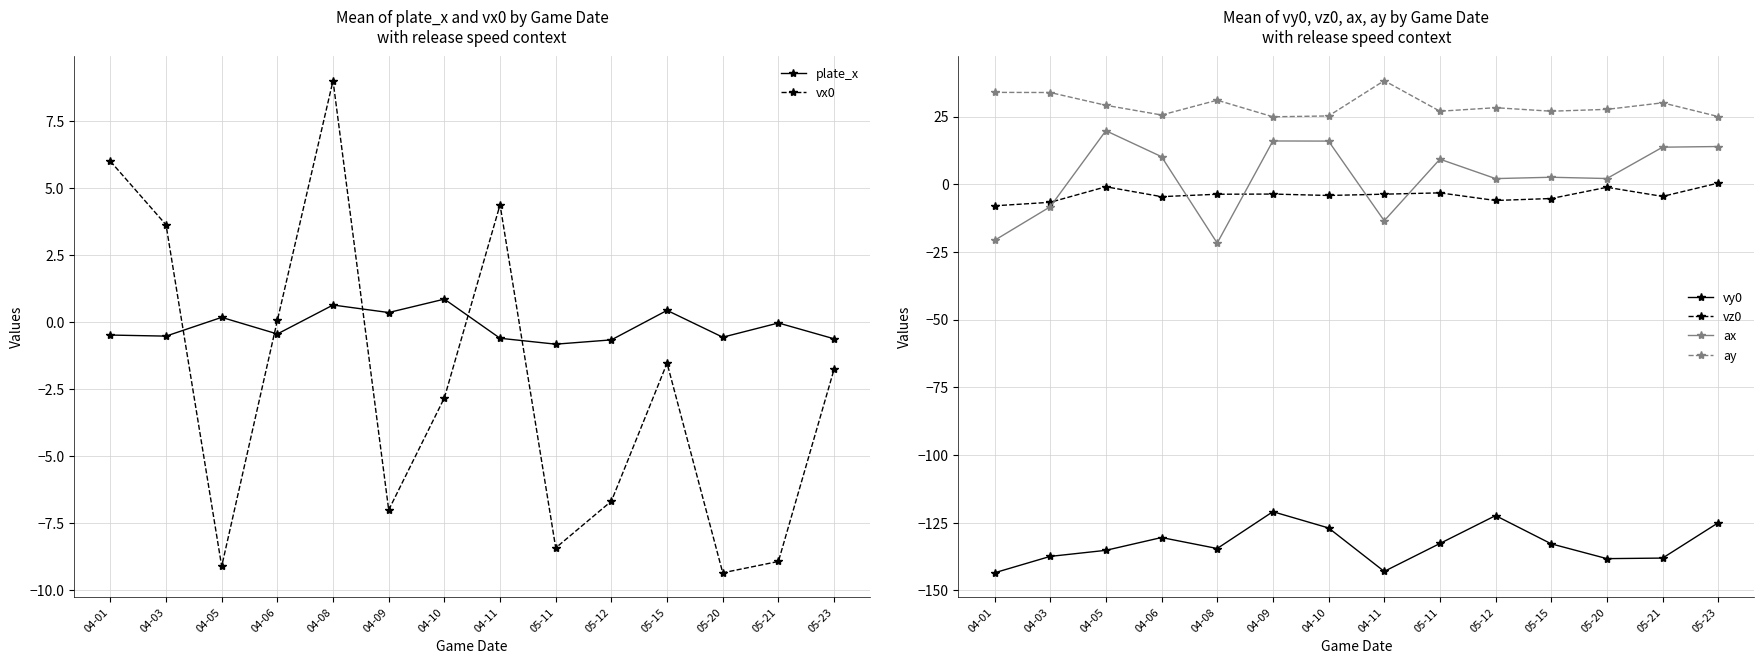

At which category is the sum across all series the highest?

05-23